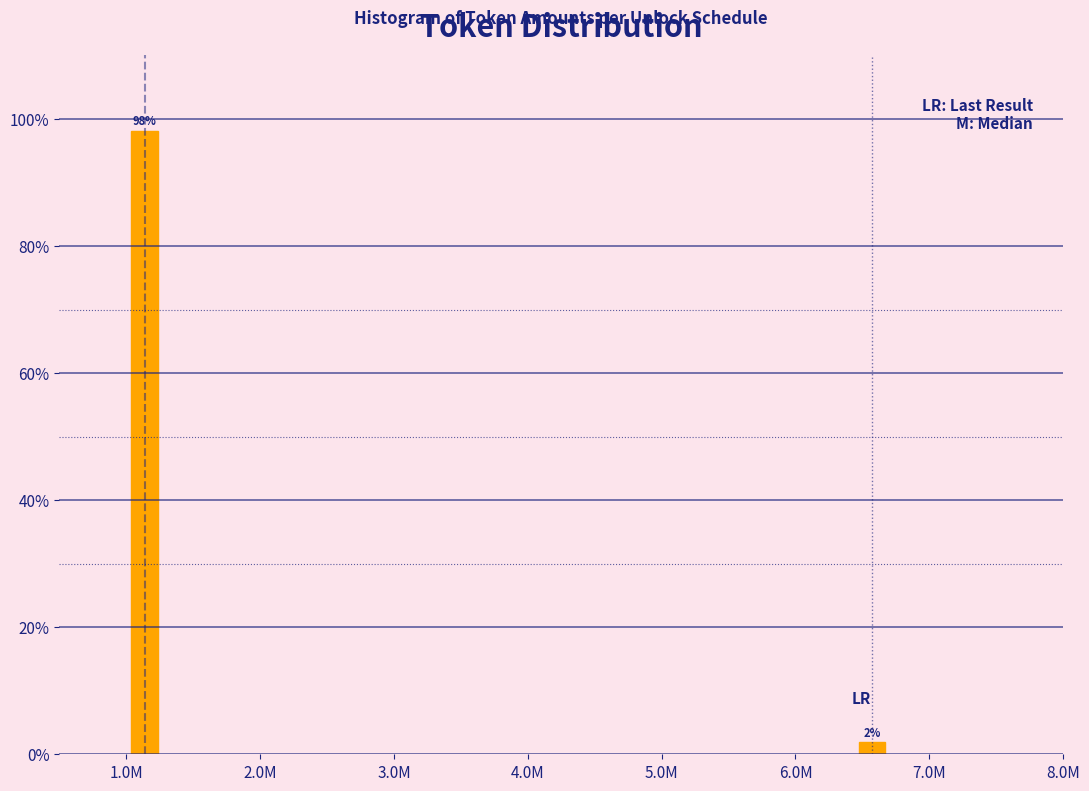

What is the average value?

50.0